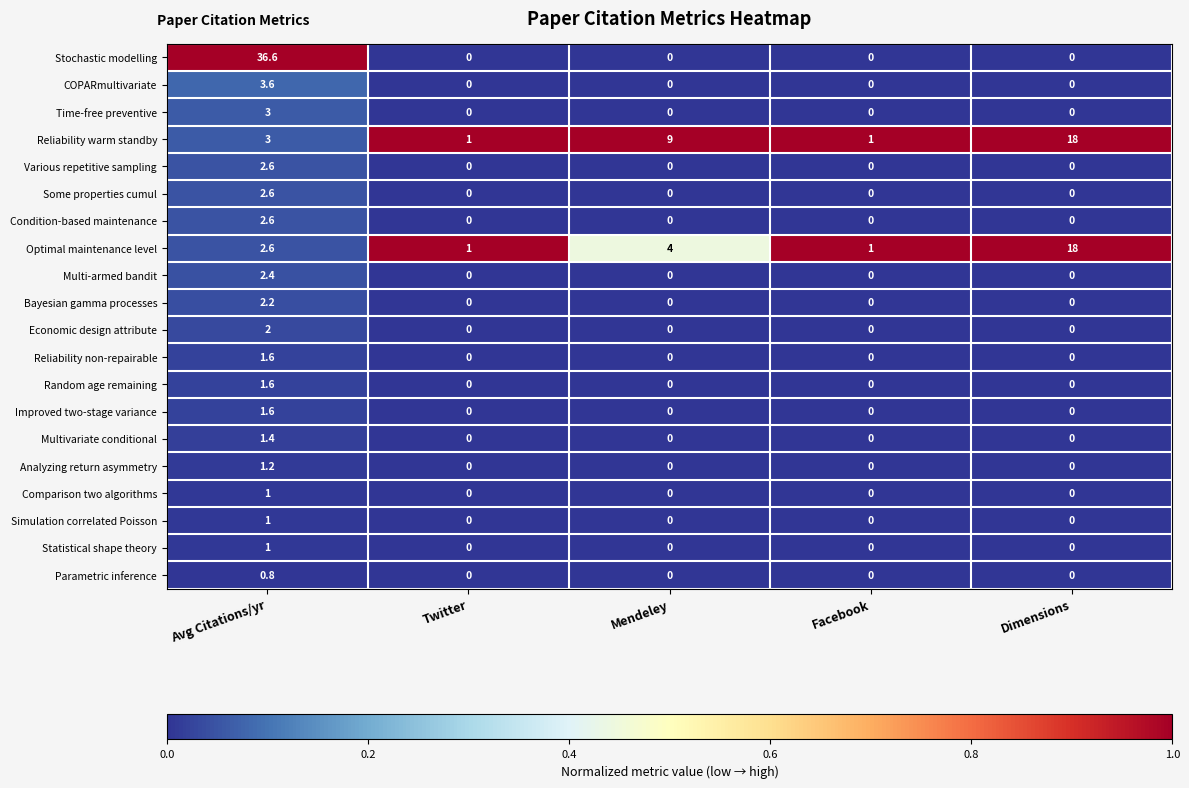

Which category has the highest value across all series?

Avg Citations/yr